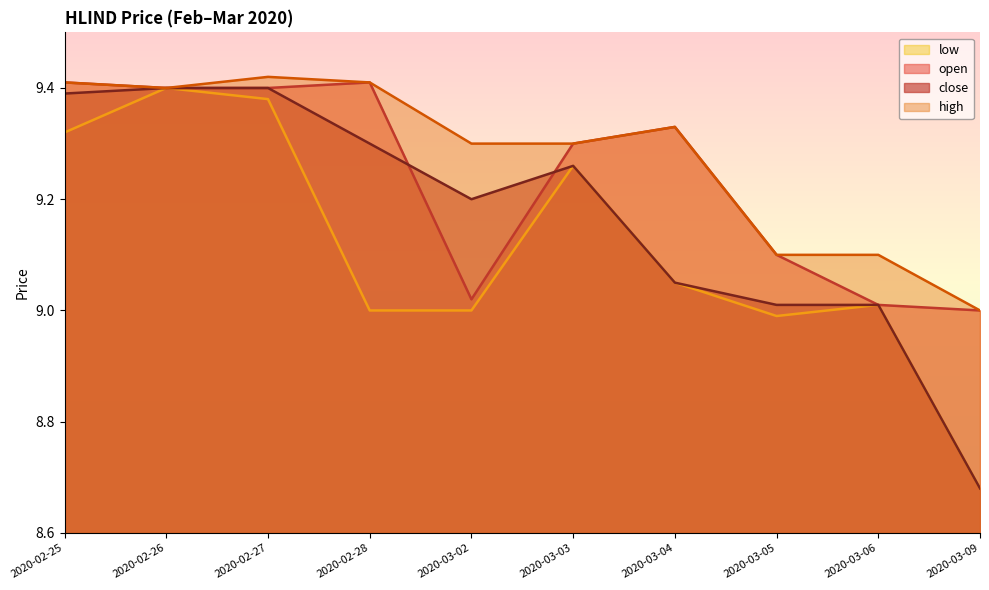

Reading left to right, transcribe all the data shown in this chart.

open: 9.4	9.4	9.4	9.4	9.0	9.3	9.3	9.1	9.0	9.0
high: 9.4	9.4	9.4	9.4	9.3	9.3	9.3	9.1	9.1	9.0
low: 9.3	9.4	9.4	9.0	9.0	9.3	9.1	9.0	9.0	8.7
close: 9.4	9.4	9.4	9.3	9.2	9.3	9.1	9.0	9.0	8.7